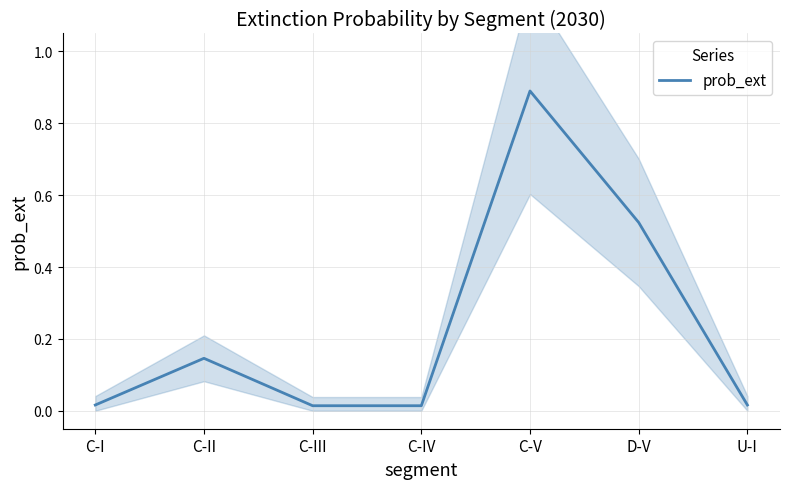

What is the sum of all values?

1.6